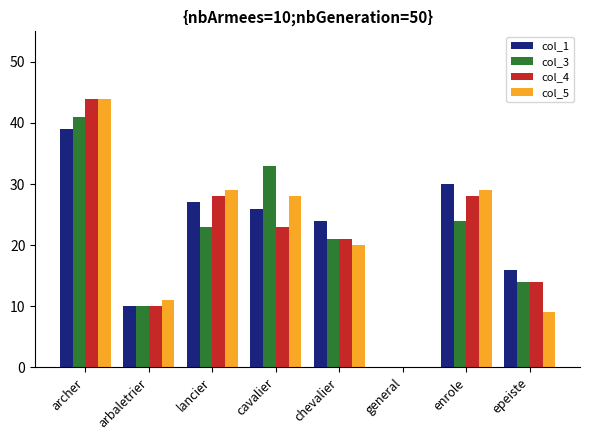

How many distinct data groups are displayed?

4